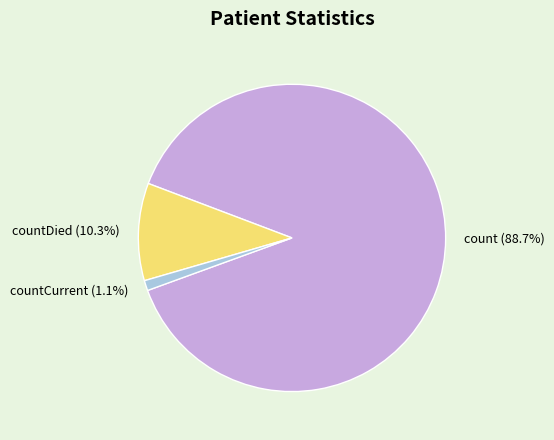

Which category has the biggest portion of the pie?

count